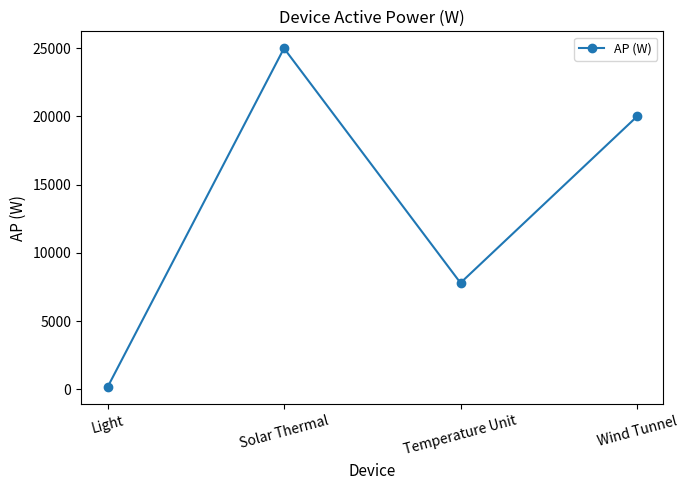

Reading right to left, transcribe all the data shown in this chart.

Wind Tunnel=20000	Temperature Unit=7800	Solar Thermal=25000	Light=150